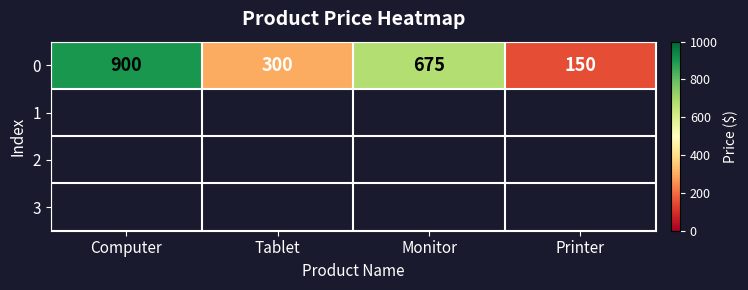

Rank the categories by value from lowest to highest.

Printer, Tablet, Monitor, Computer